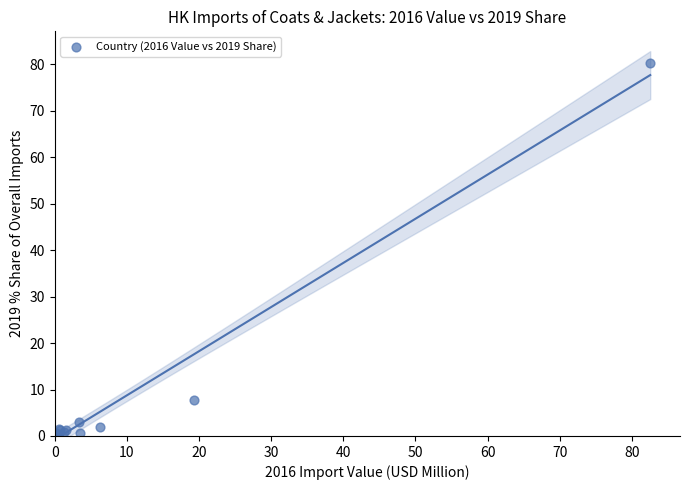

What Y value in the scatter plot is closest to 40?

7.7